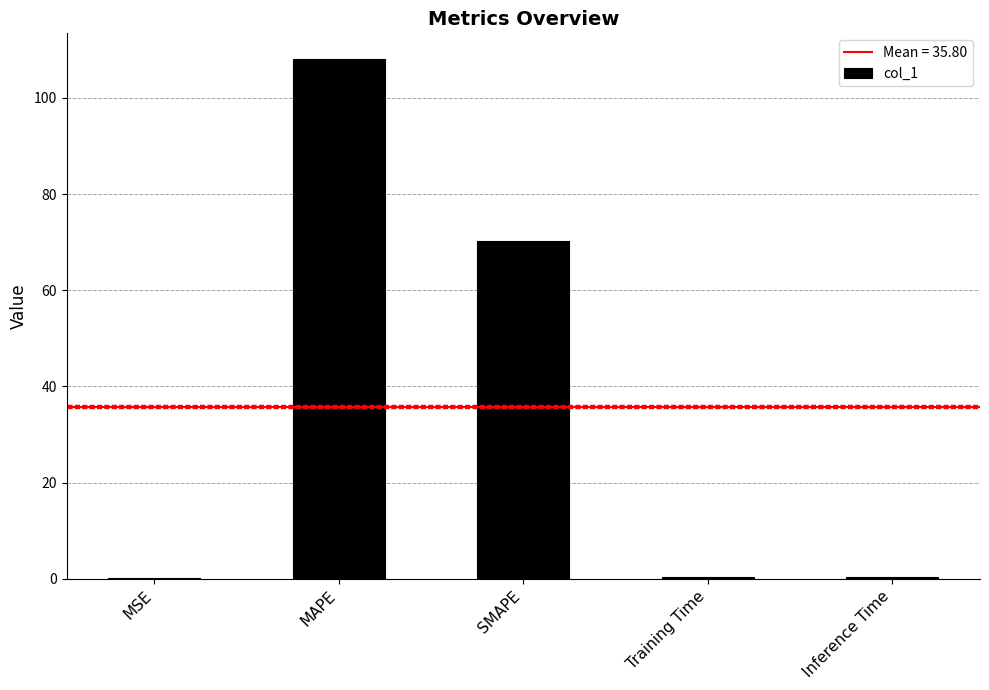

True or false: the data shows 157.0 at MAPE.

False